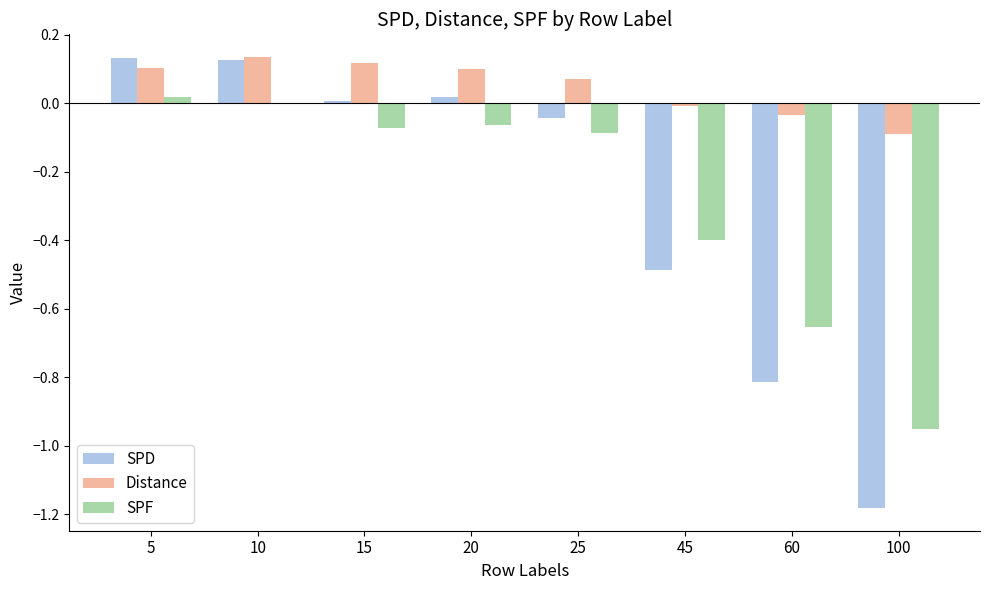

Which series has the largest total across all categories?

Distance